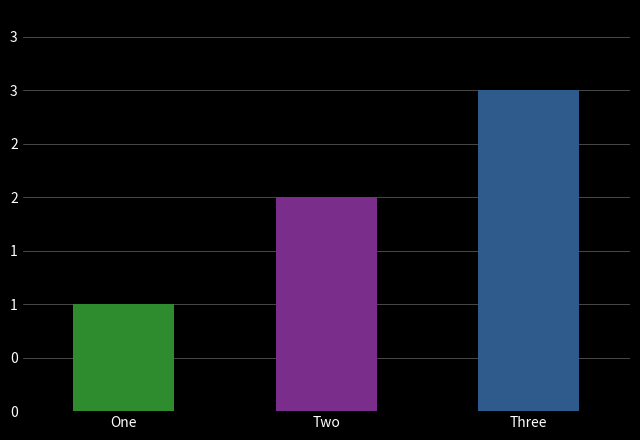

Read the value at One.

1